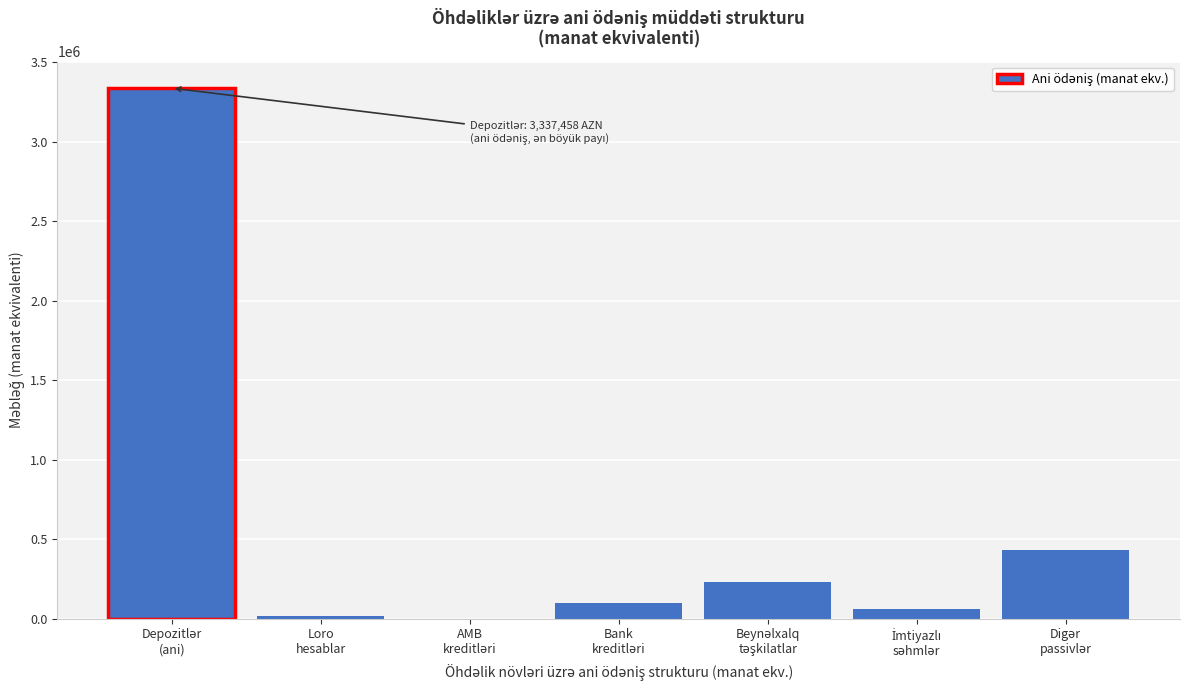

What is the greatest value displayed?

3337458